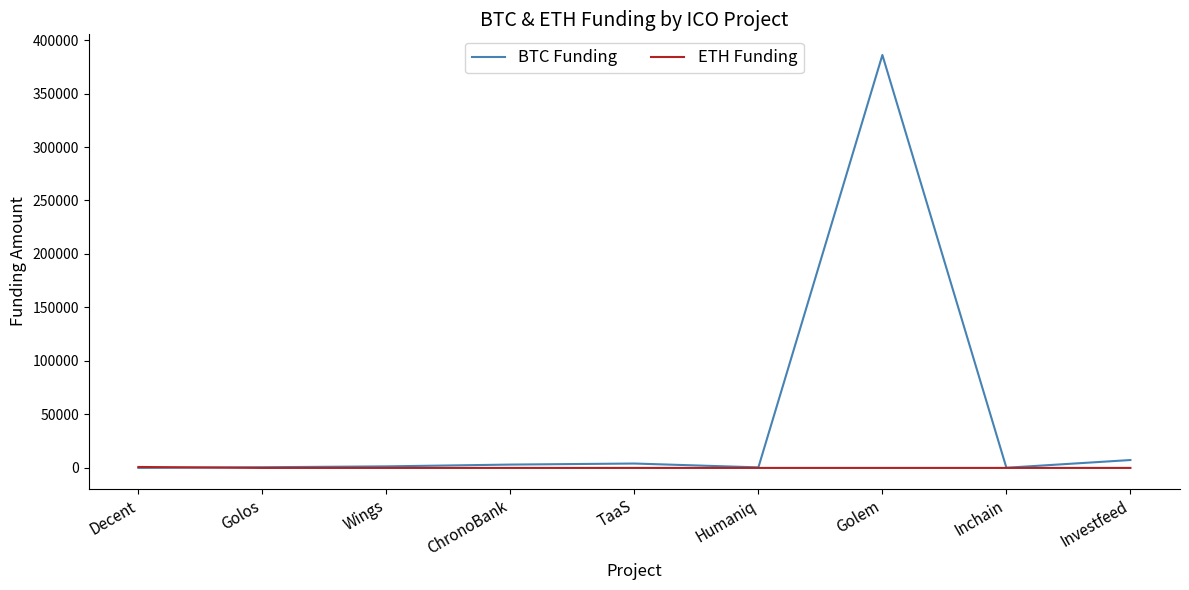

Rank the series by their maximum value, from lowest to highest.

ETH Funding, BTC Funding